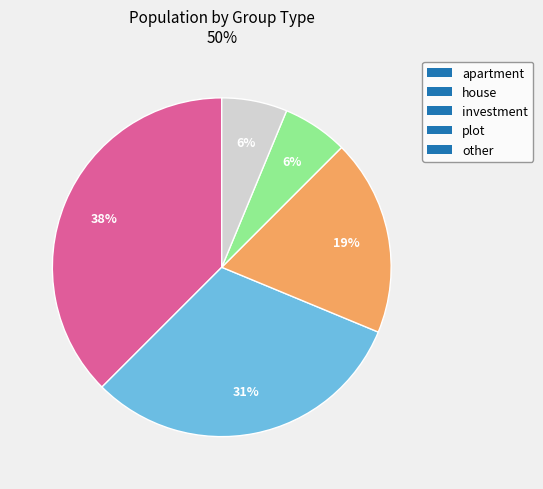

To the nearest percent, what is the combined percentage of house and apartment?

69%